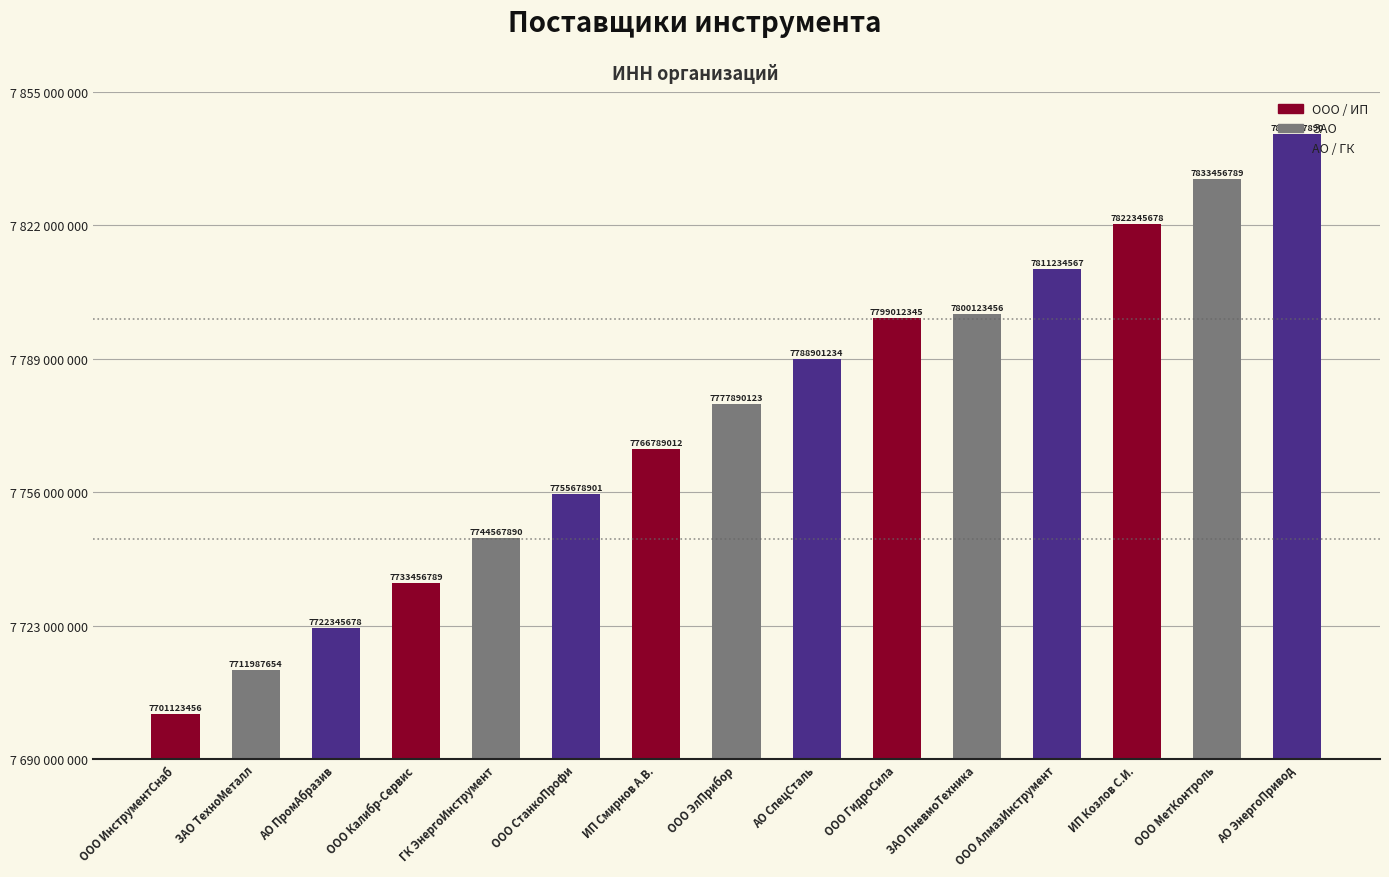

Approximately how many times larger is the value at ООО ИнструментСнаб compared to ГК ЭнергоИнструмент?

1.0